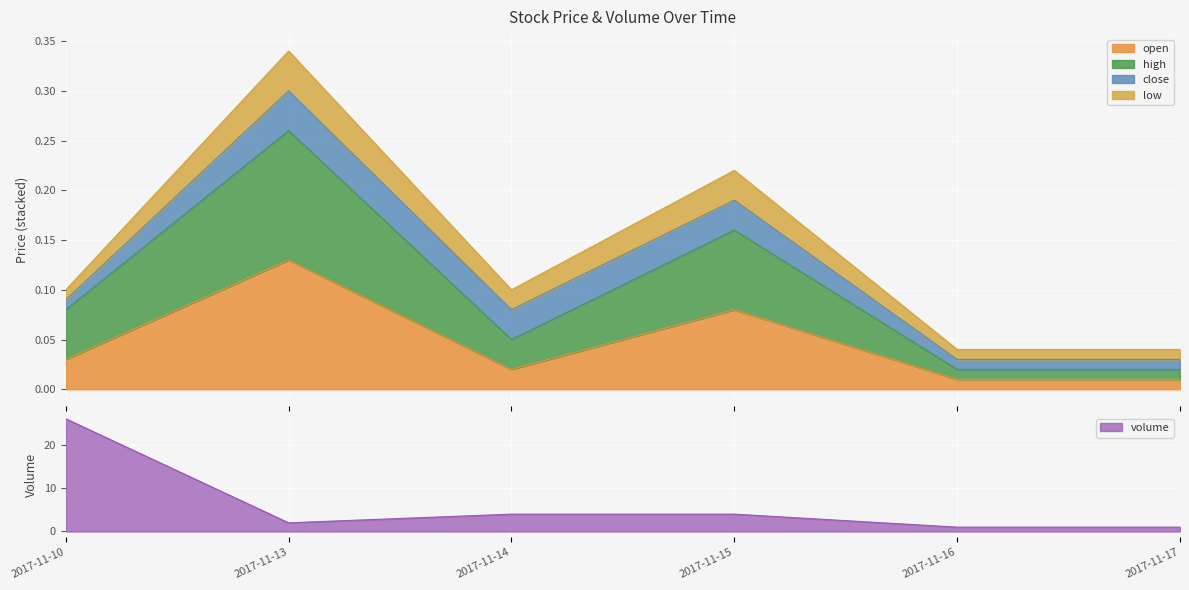

What is the value of the volume point at the 1st from the left?

26.0